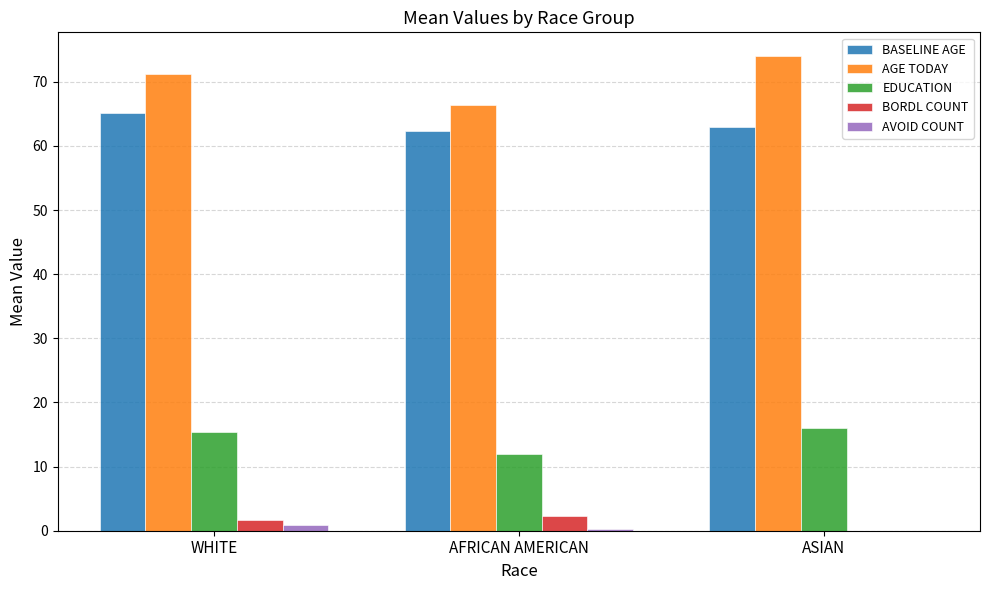

Which series has the largest total across all categories?

AGE TODAY